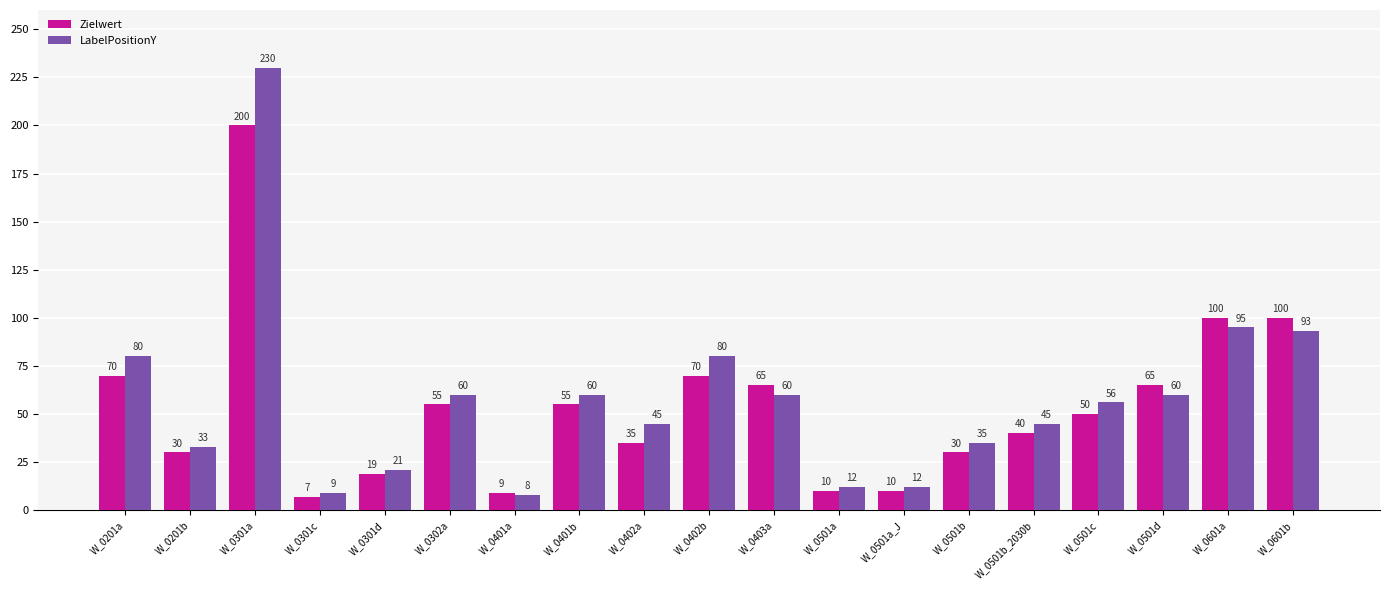

What is the difference between the maximum and second lowest values in the LabelPositionY series?

221